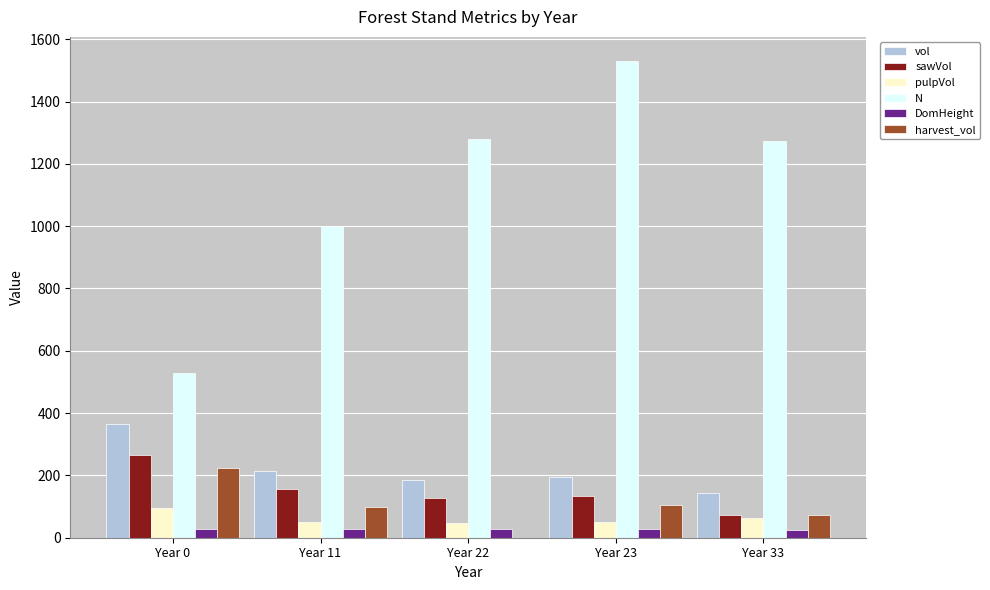

At which category is the sum across all series the highest?

Year 23